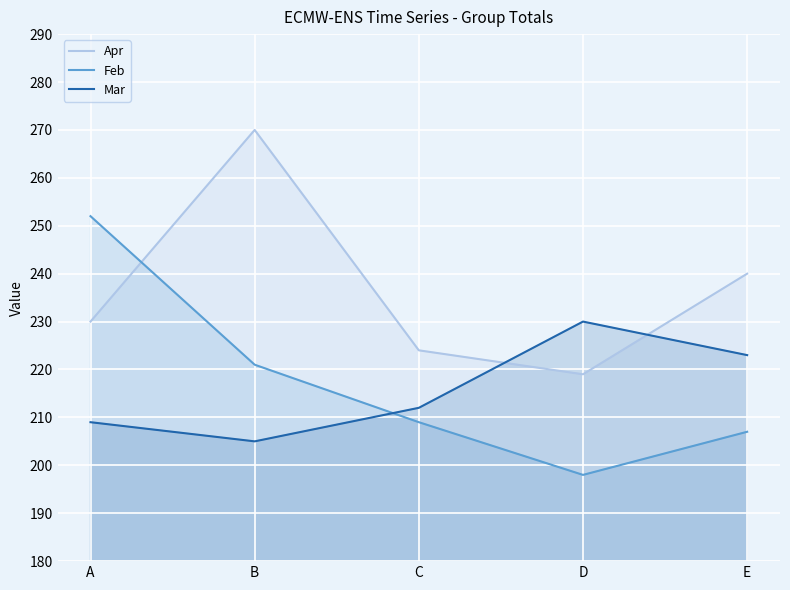

What are all the series names shown in the legend?

Apr, Feb, Mar